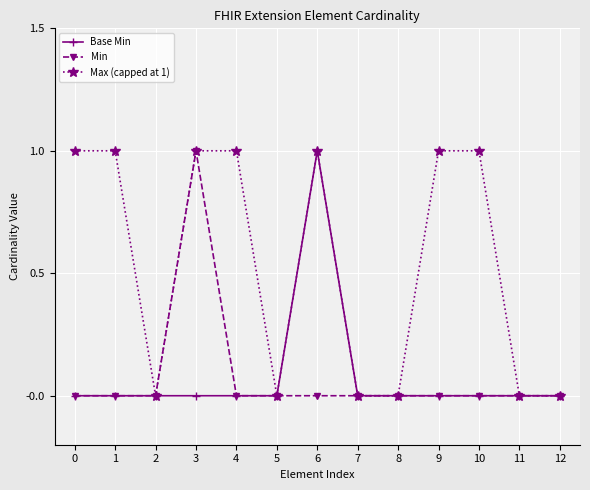

What is the value of the Max (capped at 1) point at the 10th from the left?

1